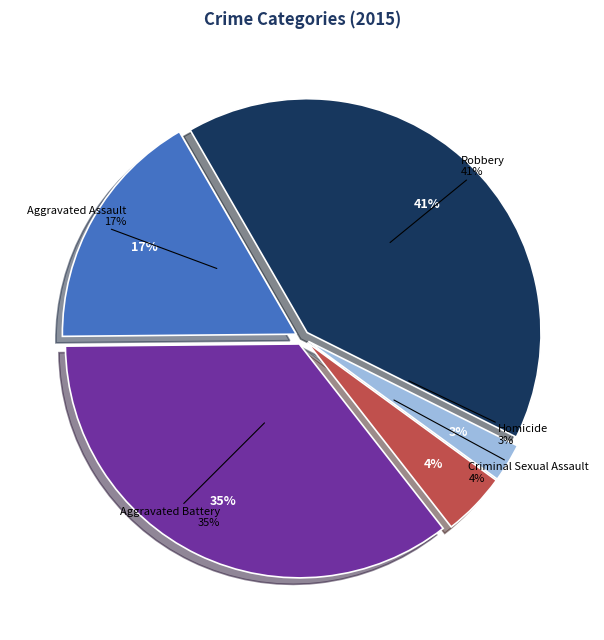

Is there any slice that represents more than half of the pie?

No